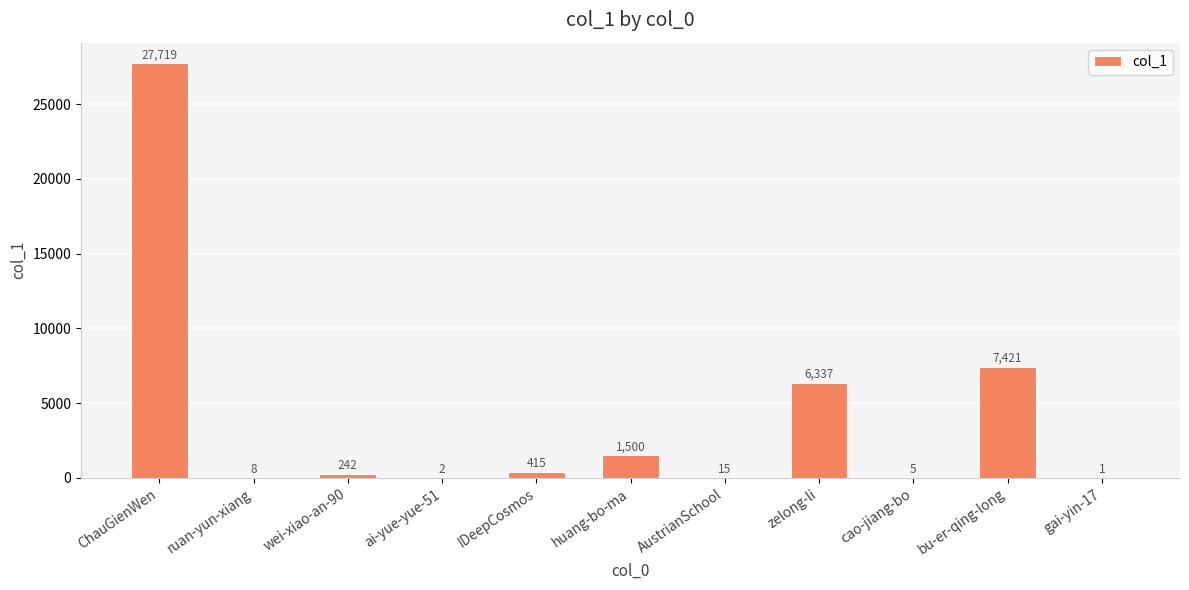

What is the change in value from huang-bo-ma to cao-jiang-bo?

-1495